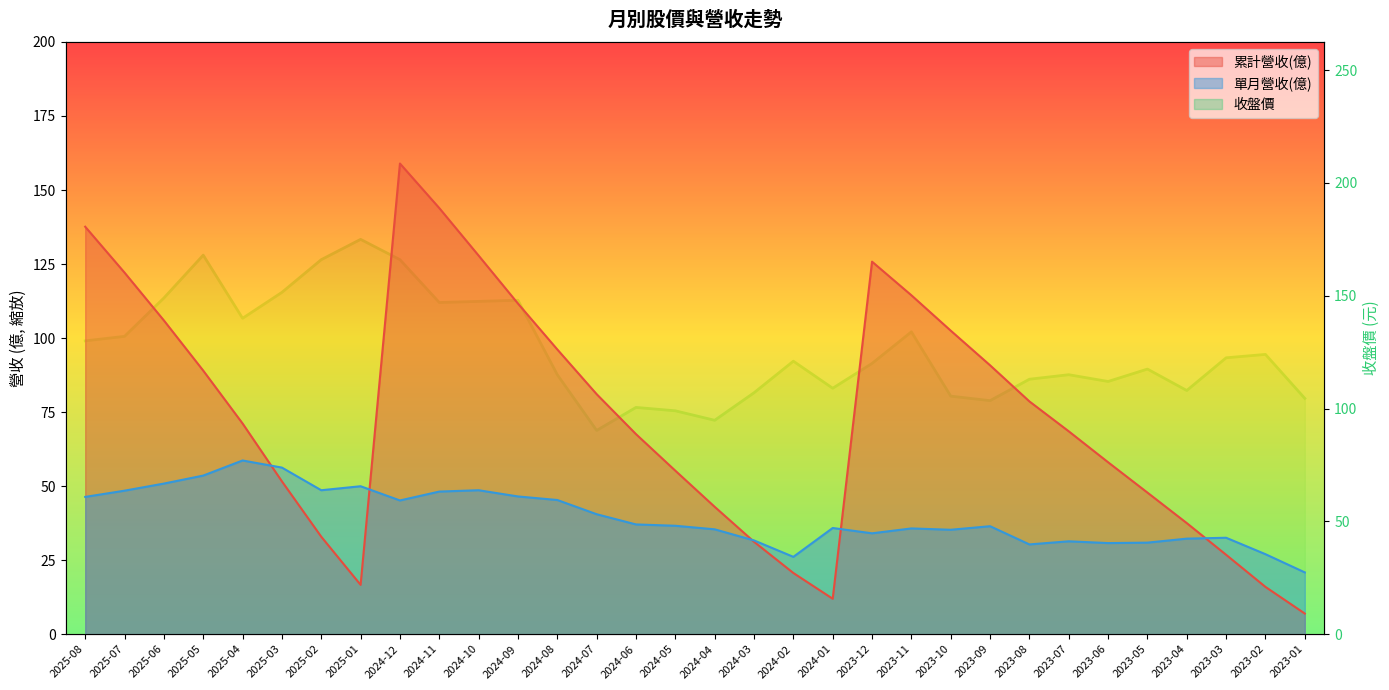

True or false: 單月營收(億) has a value of 30.3 at 2023-08.

True